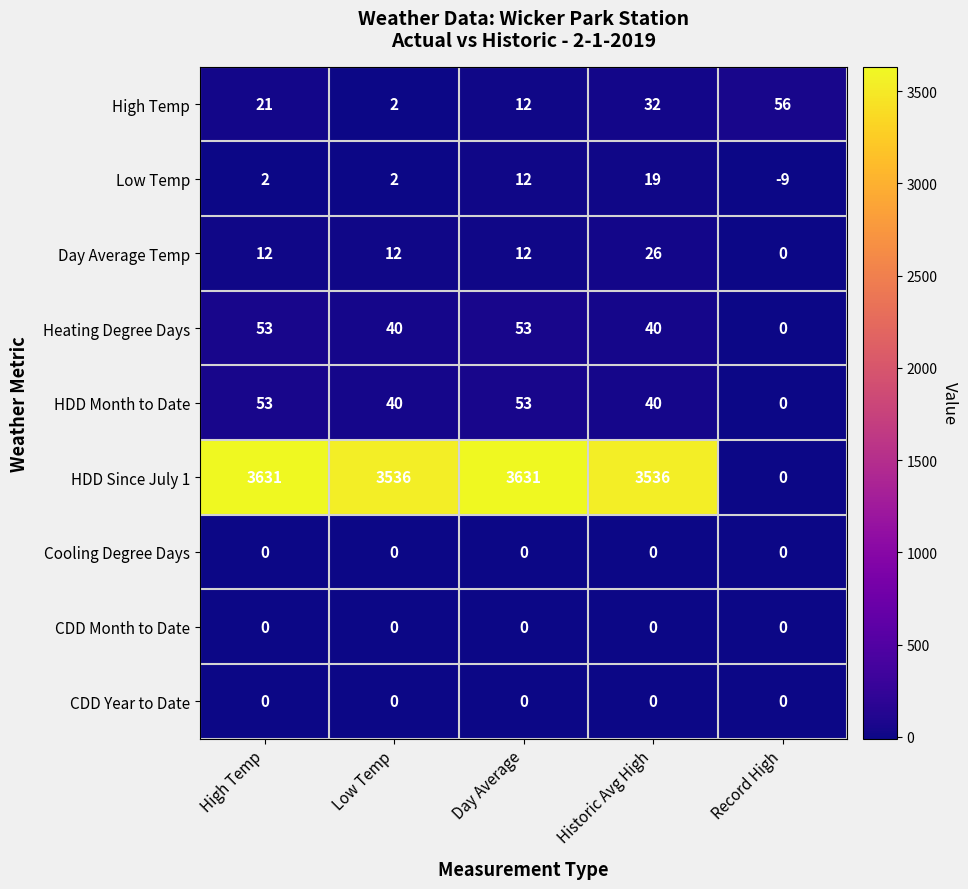

Is it true that Low Temp equals -9 at Record High?

True